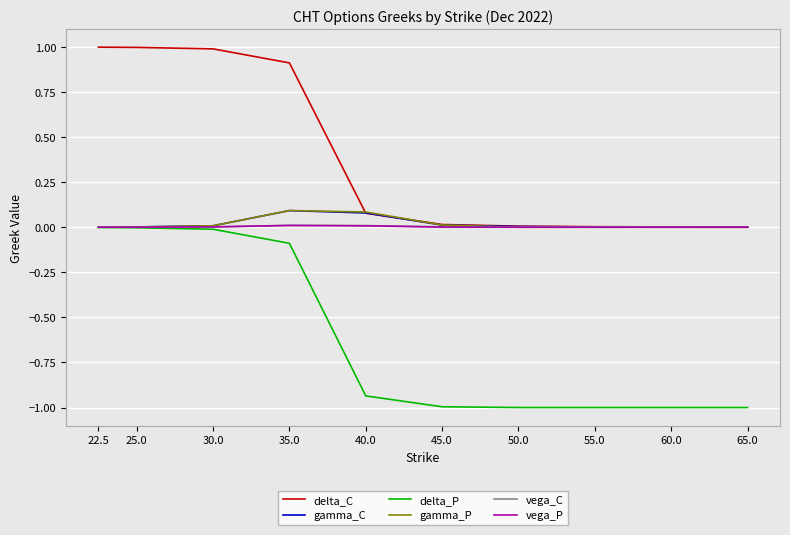

What is the minimum value shown in the chart?

-1.0